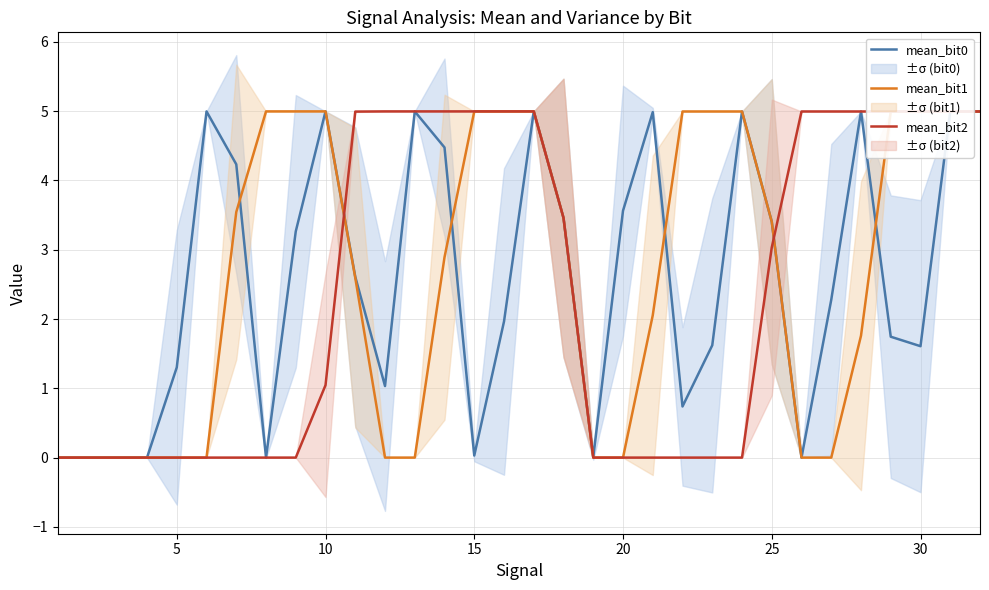

True or false: mean_bit0 has a value of 1.6 at 30.

True